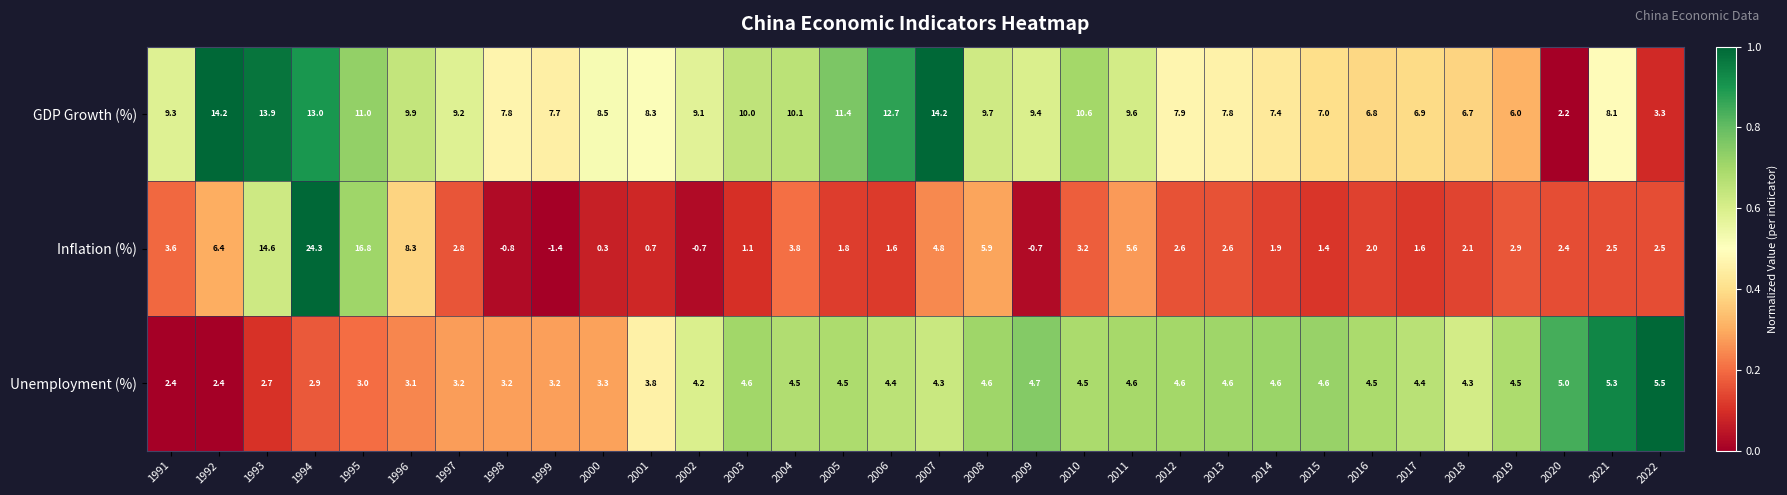

Which series has the largest total across all categories?

GDP Growth (%)